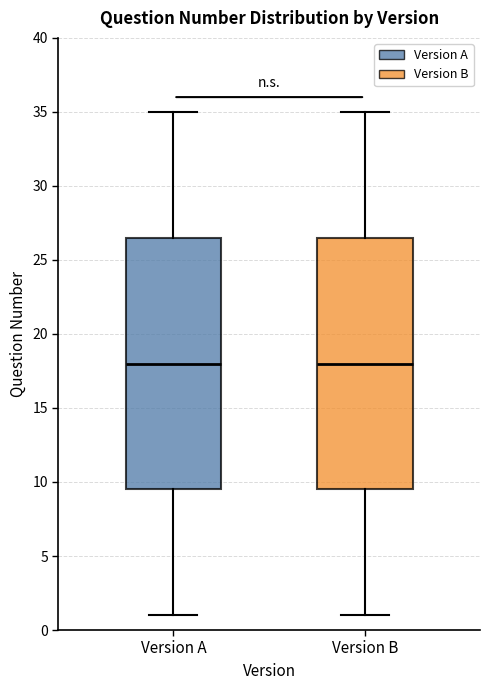

Where does the lower whisker of the box for Version A end on the y-axis? The values are not printed on the chart, so give them approximately, as read against the axis.

1.0